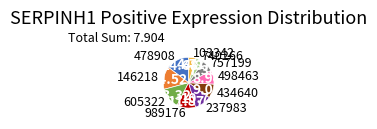

Is there a majority slice in this chart?

No